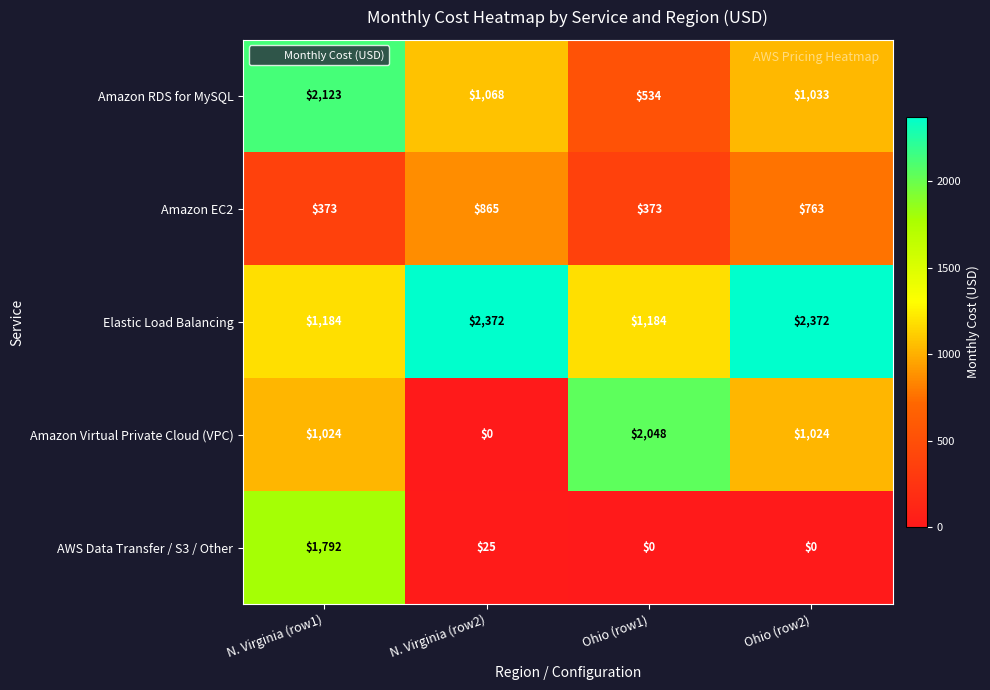

What is the maximum value for Amazon RDS for MySQL?

2123